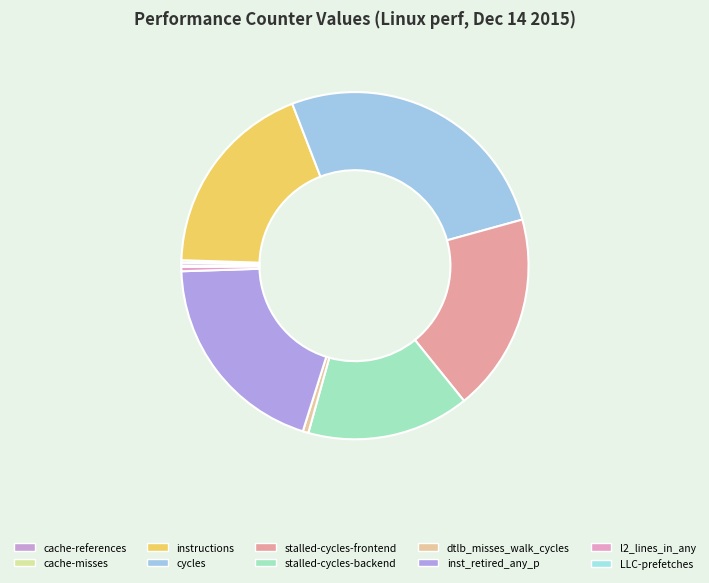

Does any single category account for the majority?

No